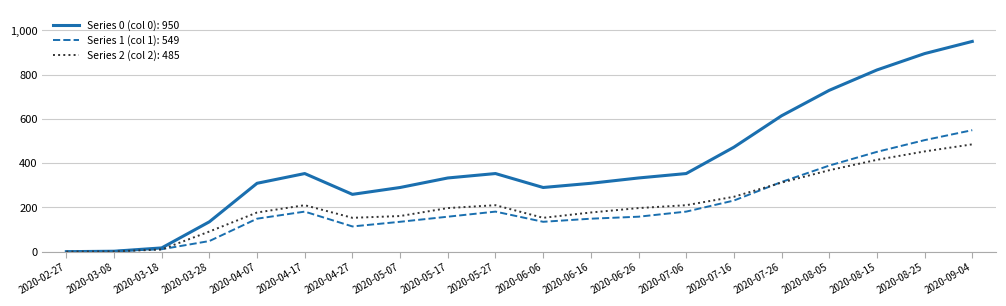

List the series in order of their peak value, lowest first.

Series 2 (col 2): 485, Series 1 (col 1): 549, Series 0 (col 0): 950